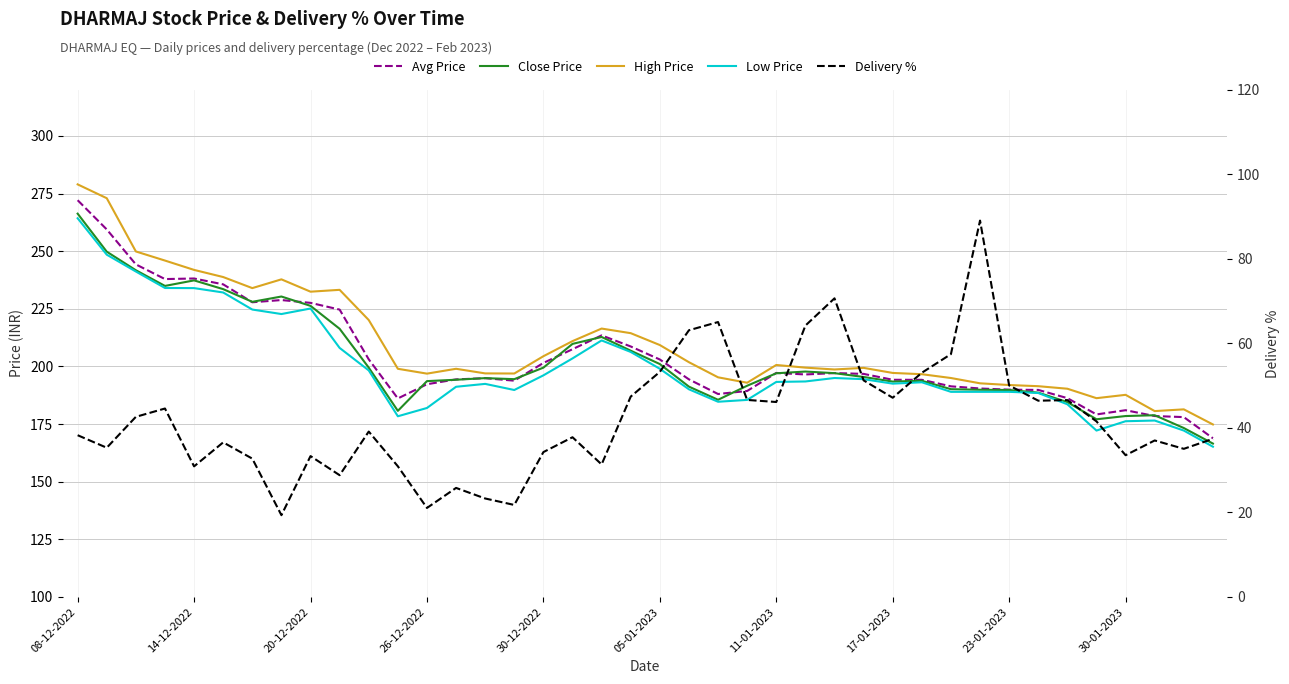

What is the greatest value displayed?

279.0